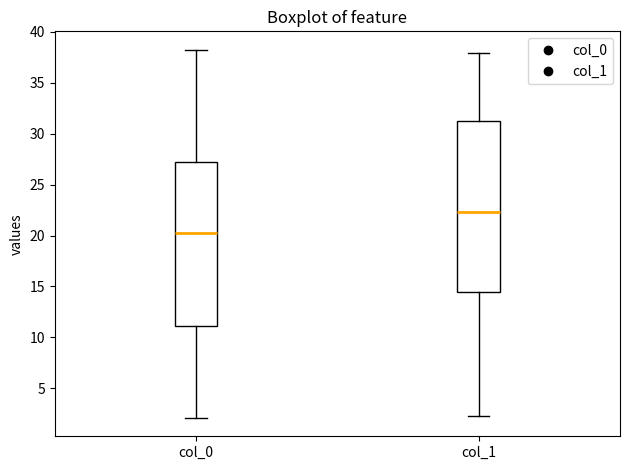

Comparing the boxes themselves (not the whiskers), which one is the tallest?

col_1